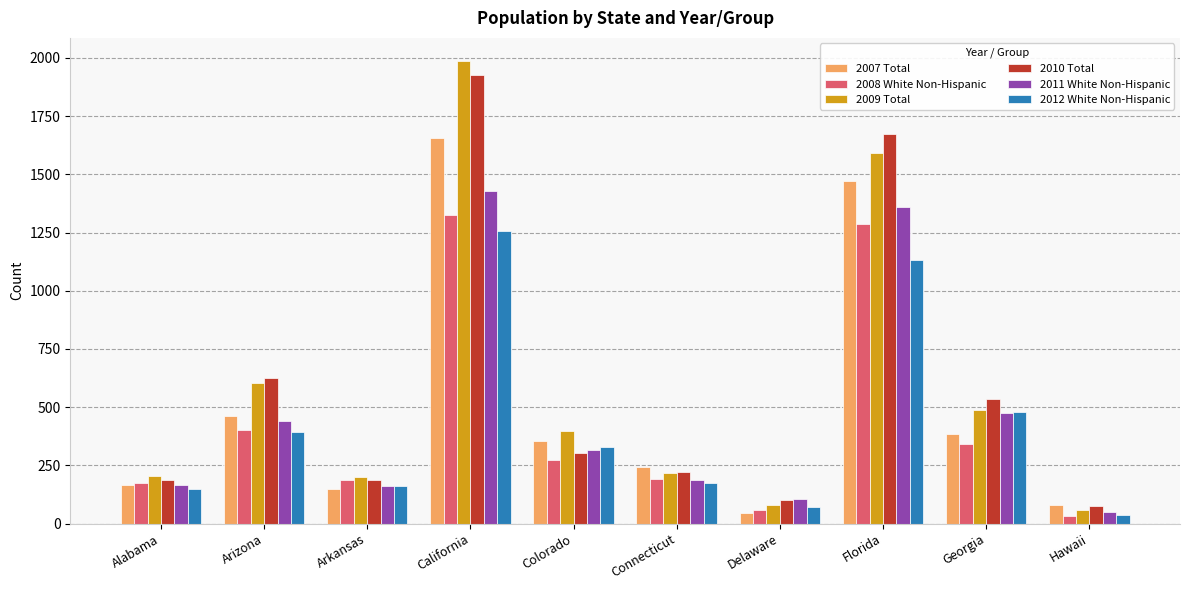

What is the spread (max minus min) of values at Colorado?

122